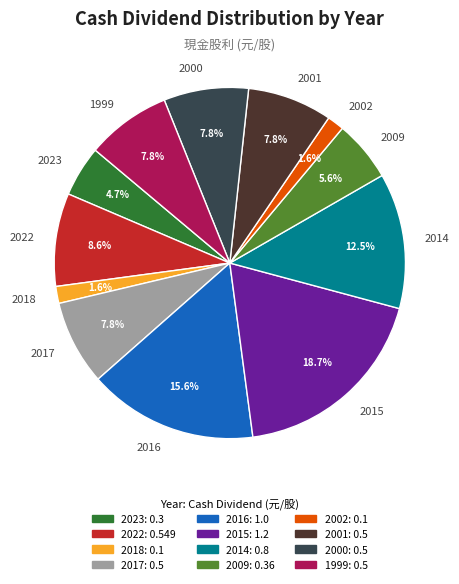

Combined, do 2009 and 2023 account for over 50%?

No